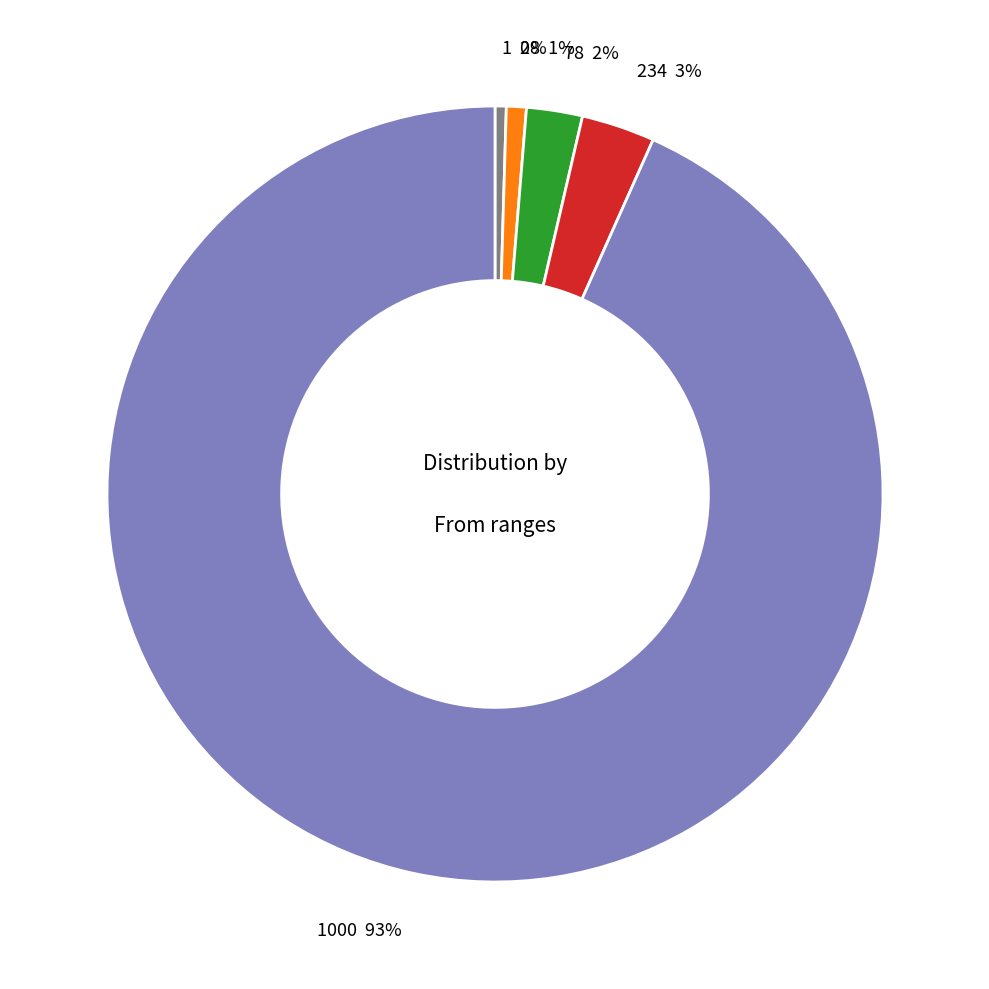

To the nearest percent, what is the average slice percentage?

20%